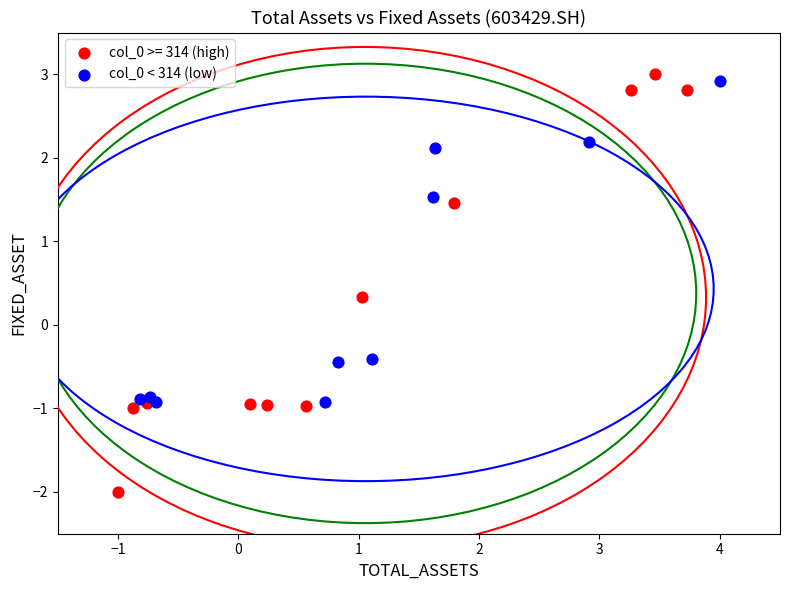

Which series reaches the minimum Y coordinate?

col_0 >= 314 (high)